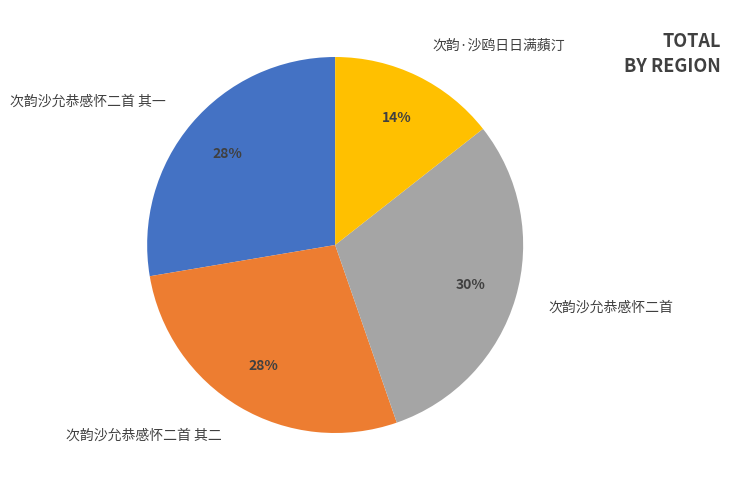

To the nearest percent, what is the combined percentage of 次韵沙允恭感怀二首 其二 and 次韵沙允恭感怀二首?

58%